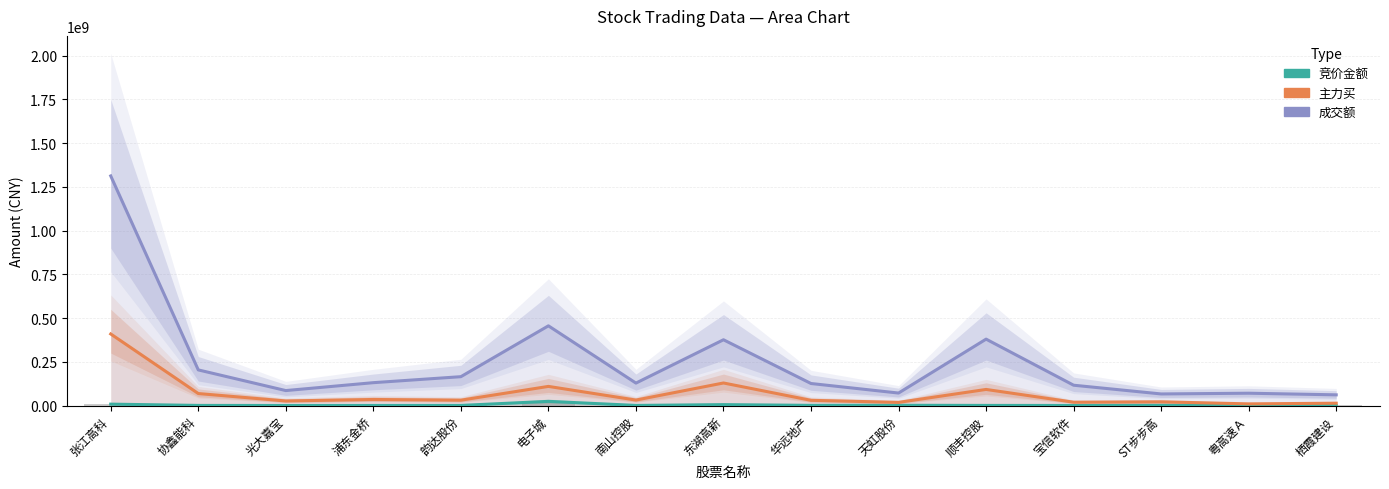

What is the label of the 10th bar from the left?

天虹股份